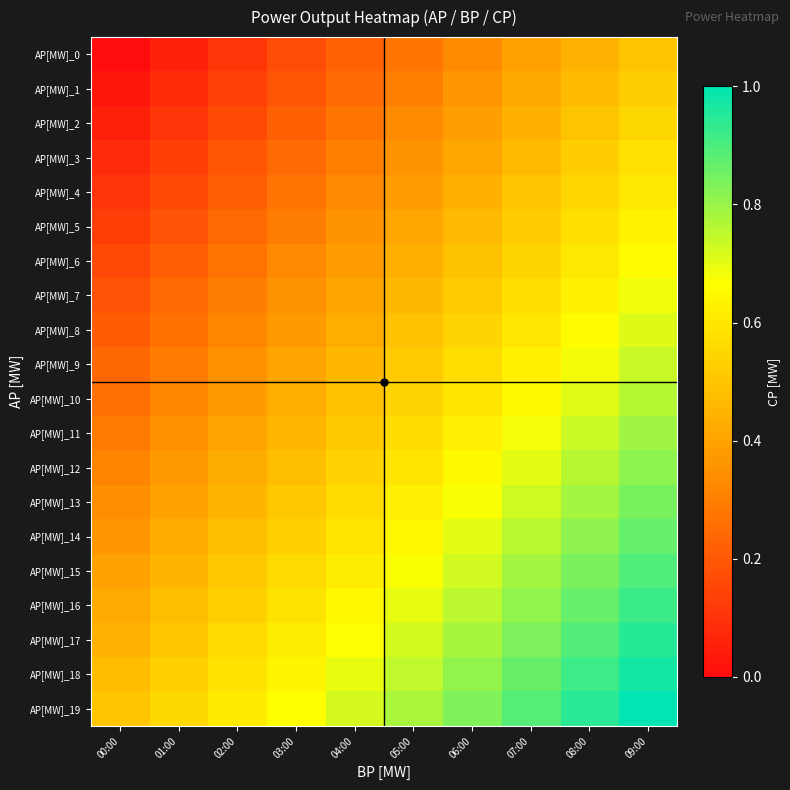

Which series has the largest total across all categories?

AP[MW]_19